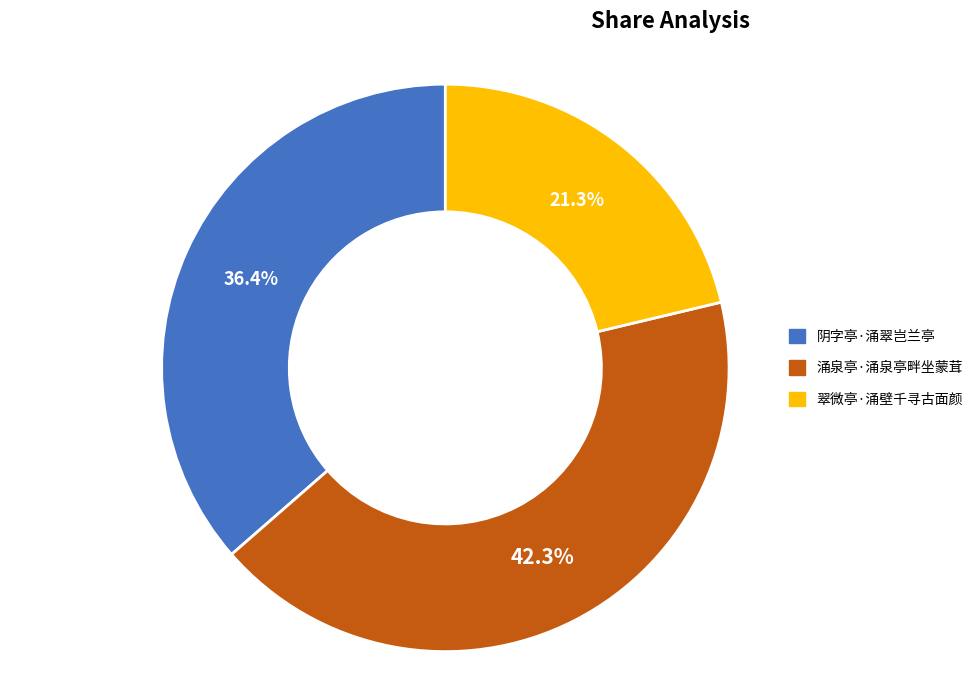

Does 翠微亭·涌壁千寻古面颜 represent more than half of the total?

No